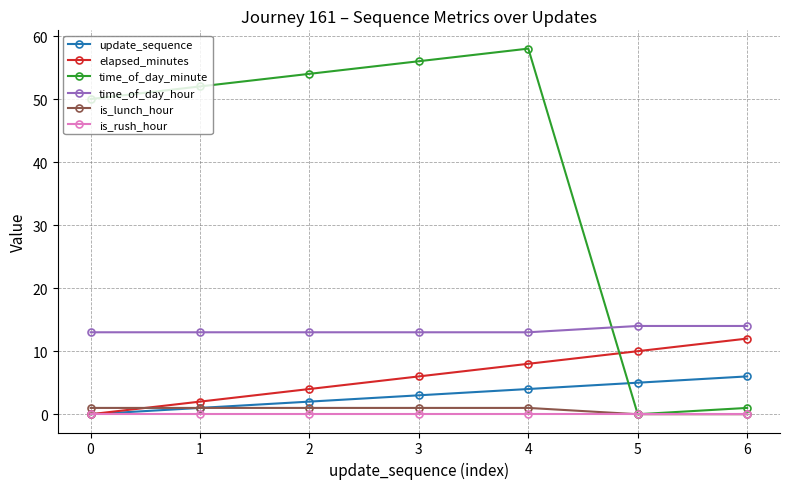

At how many categories does at least one series exceed 3?

7